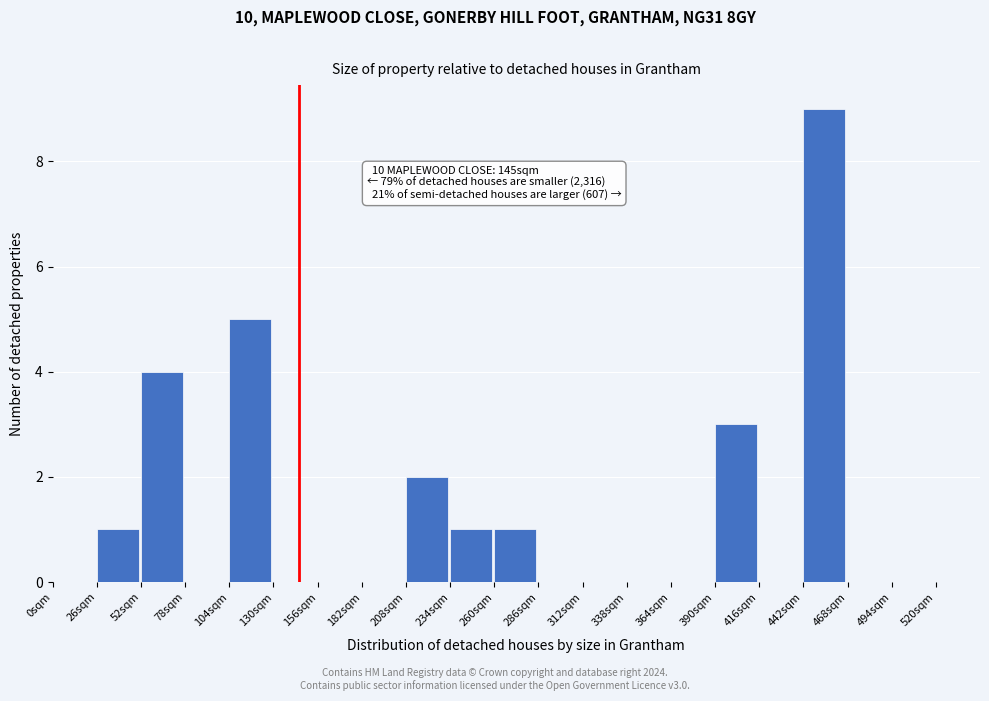

Over which range of the x-axis is the bar tallest?

442 to 468